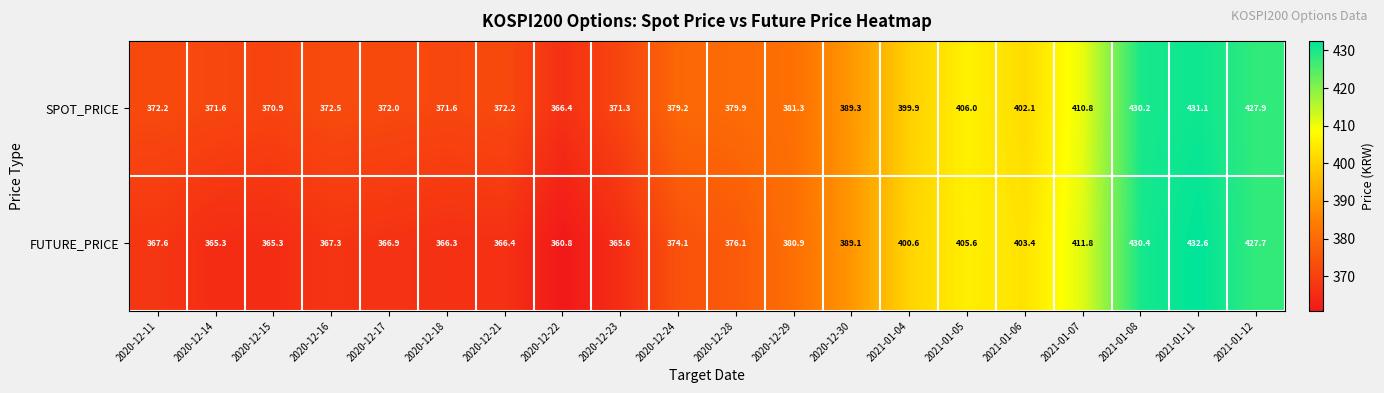

Rank the series by their average value, from highest to lowest.

SPOT_PRICE, FUTURE_PRICE